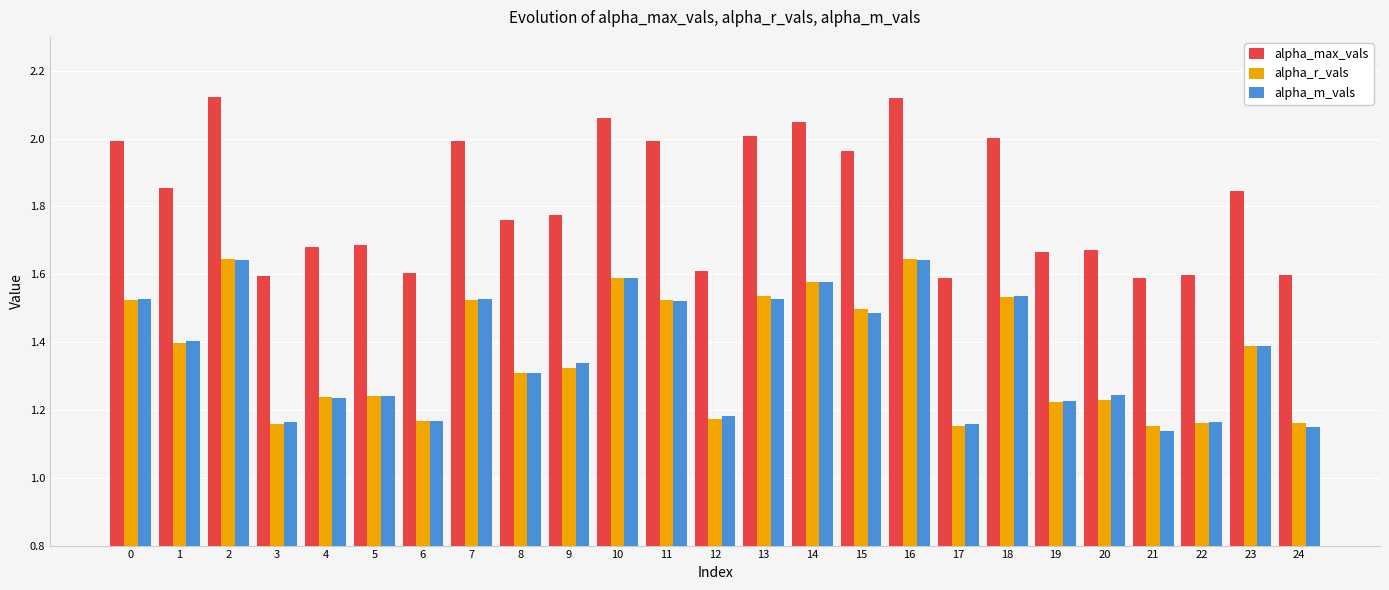

Which series has the widest spread of values?

alpha_max_vals